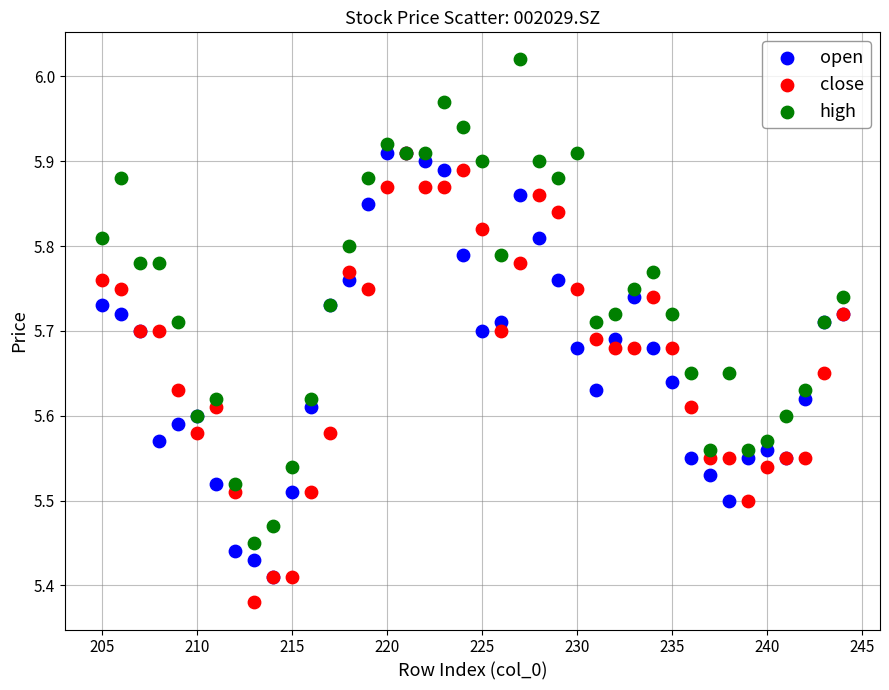

What are all the series names shown in the legend?

open, close, high